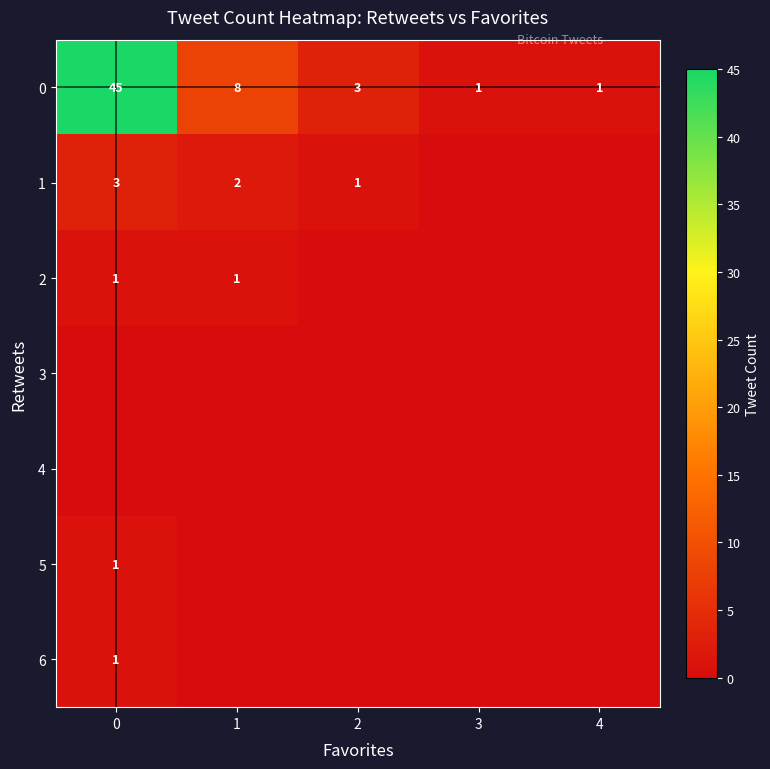

What is the greatest value displayed?

45